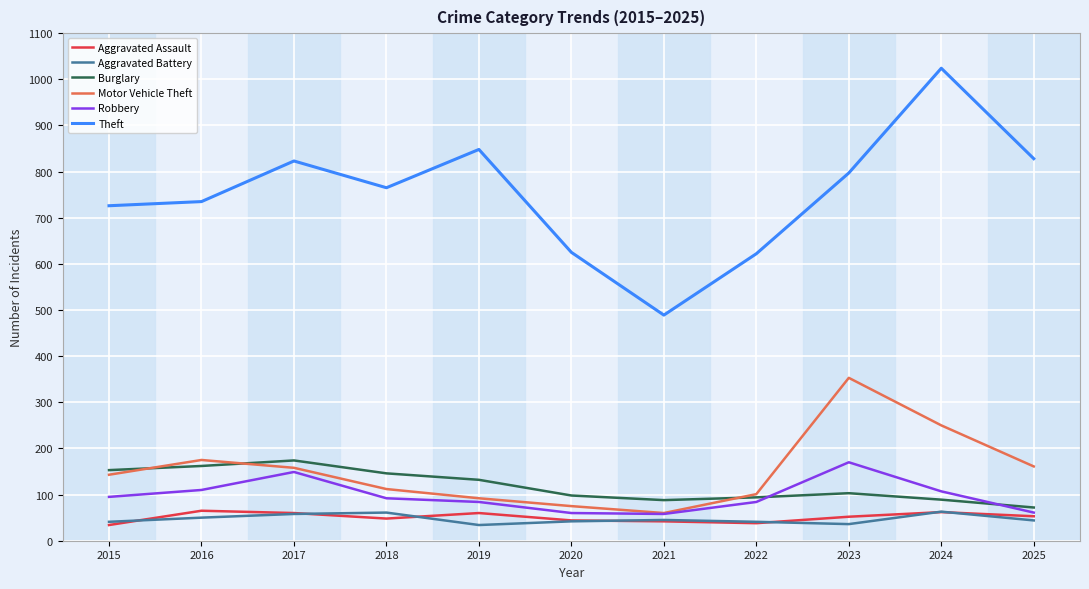

Is it true that Burglary equals 72 at 2025?

True